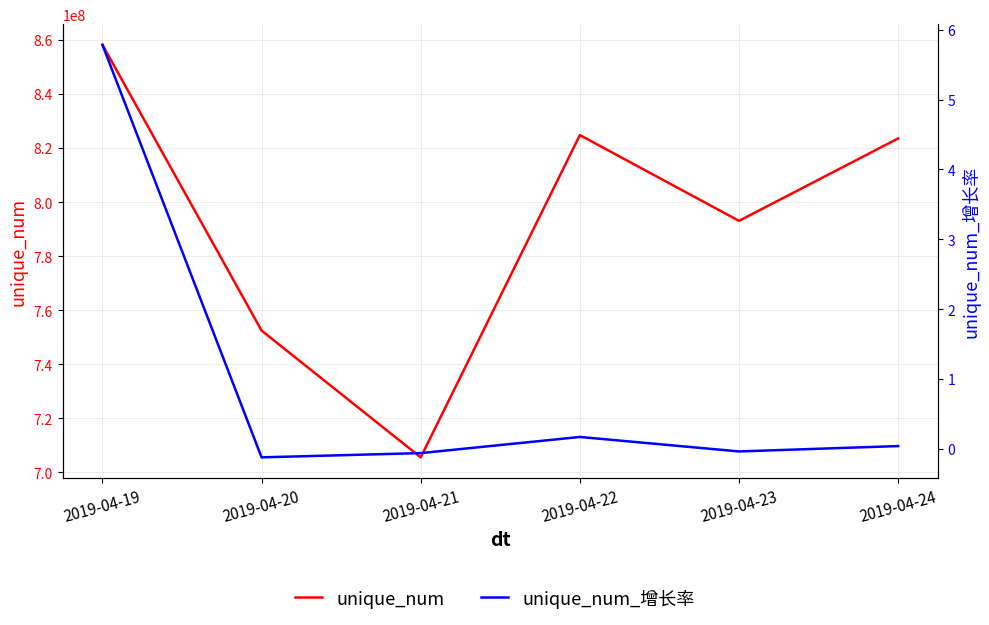

What is the total value across all series at 2019-04-22?

824758398.2